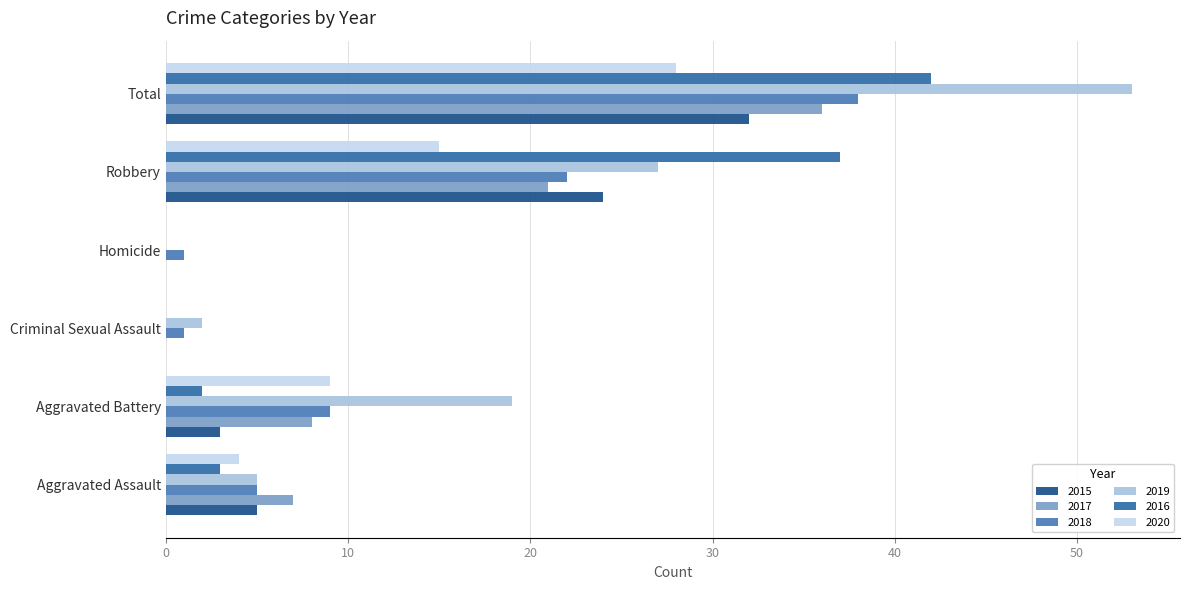

How many 2017 values are between 0 and 21?

5